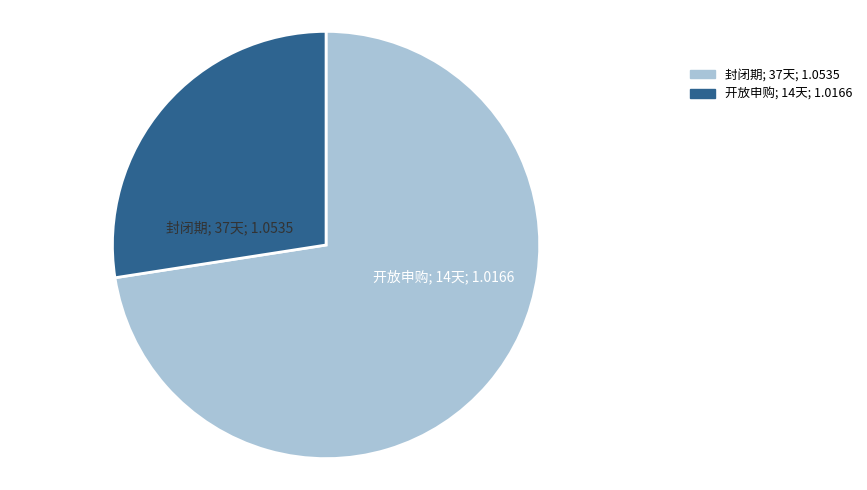

The 封闭期 slice represents 56% of the pie. True or false?

False